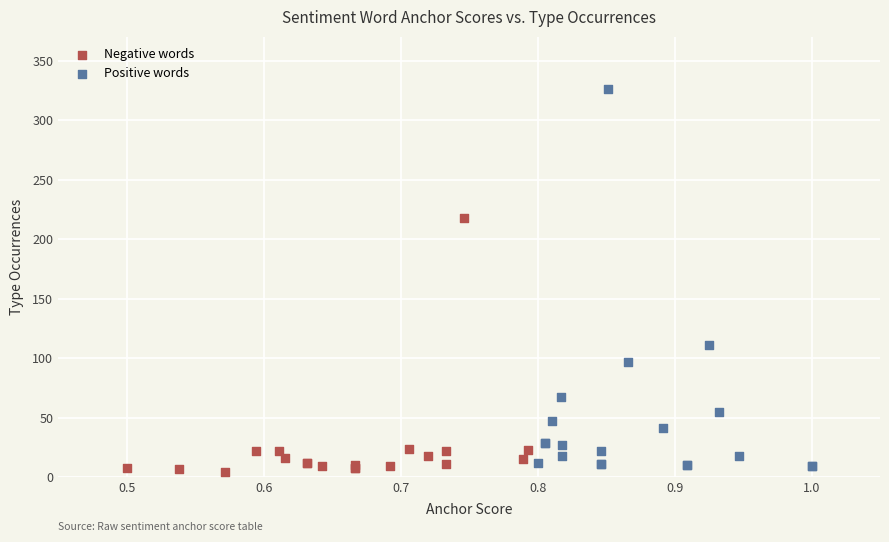

Which series reaches the maximum Y coordinate?

Positive words